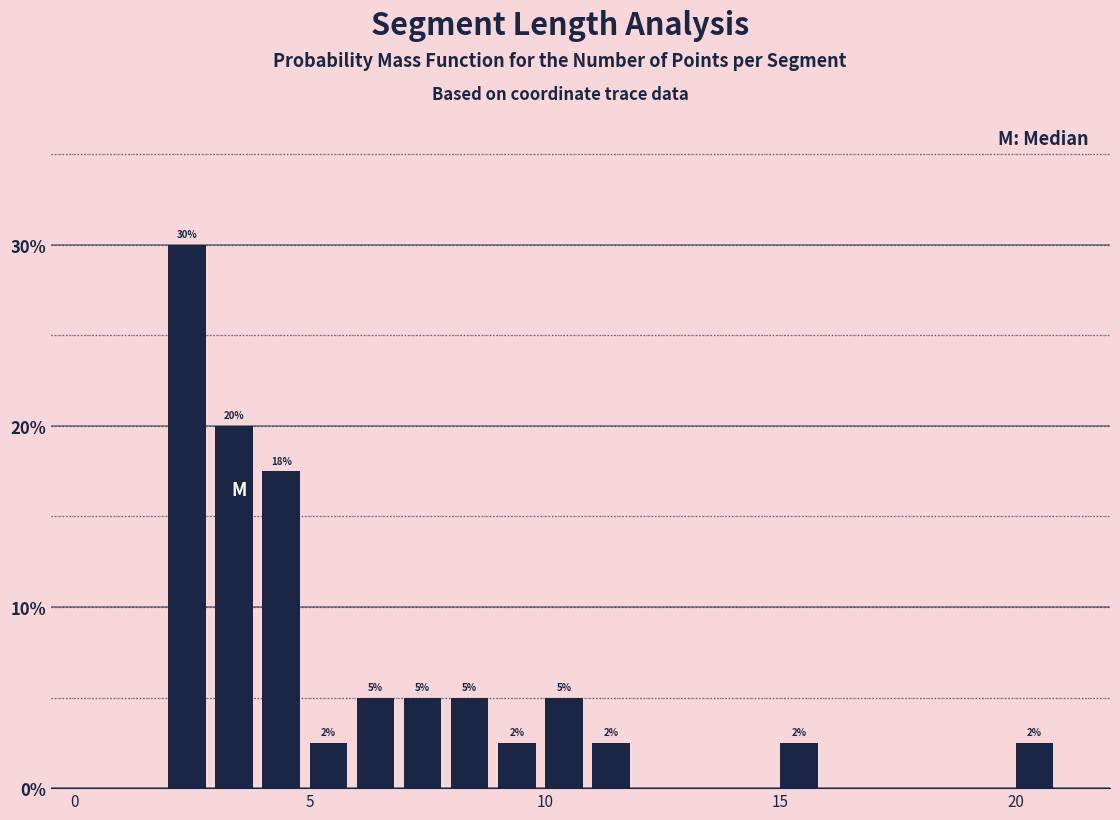

Read against the x-axis, roughly where is the centre of the tallest bar?

2.5